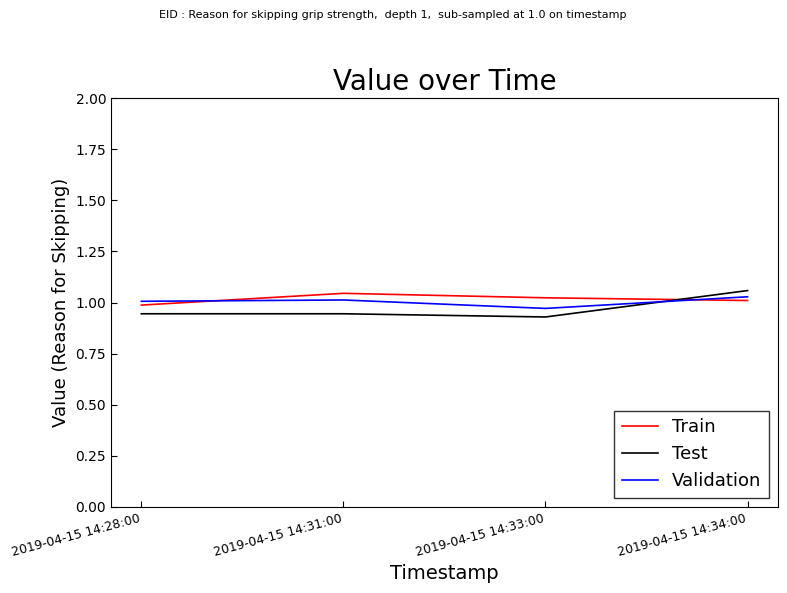

What position from the left is 2019-04-15 14:33:00?

3